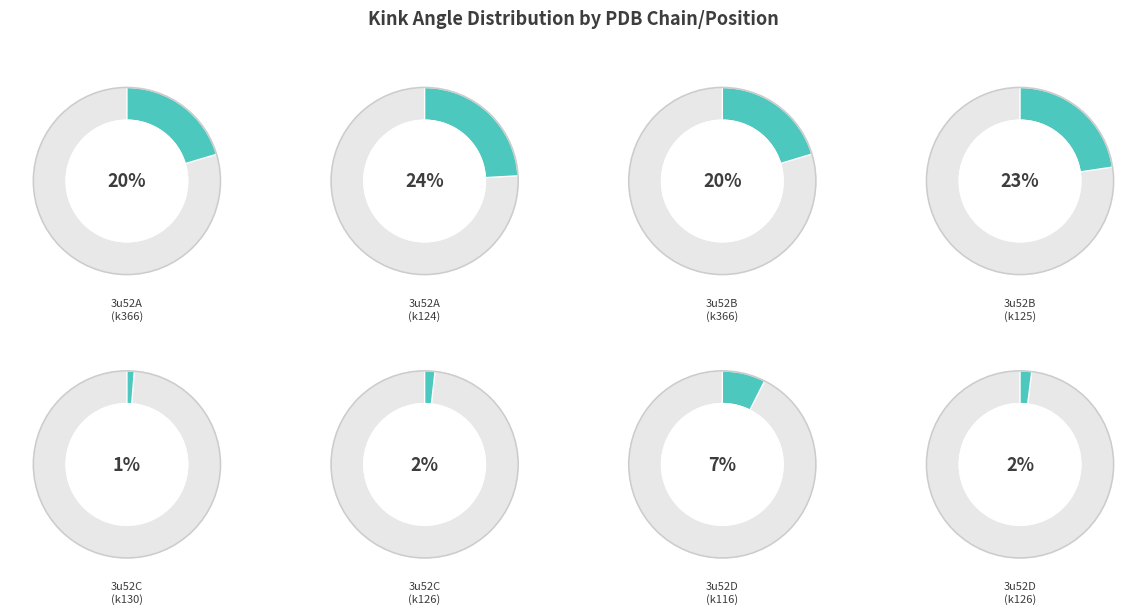

How many segments does this pie chart have?

8